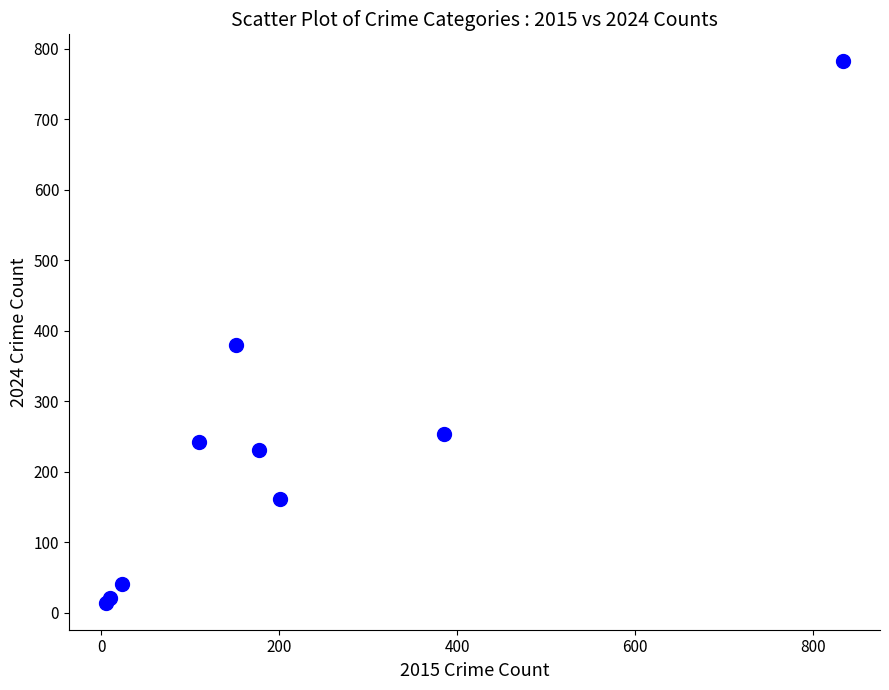

What Y value in the scatter plot is closest to 398?

380